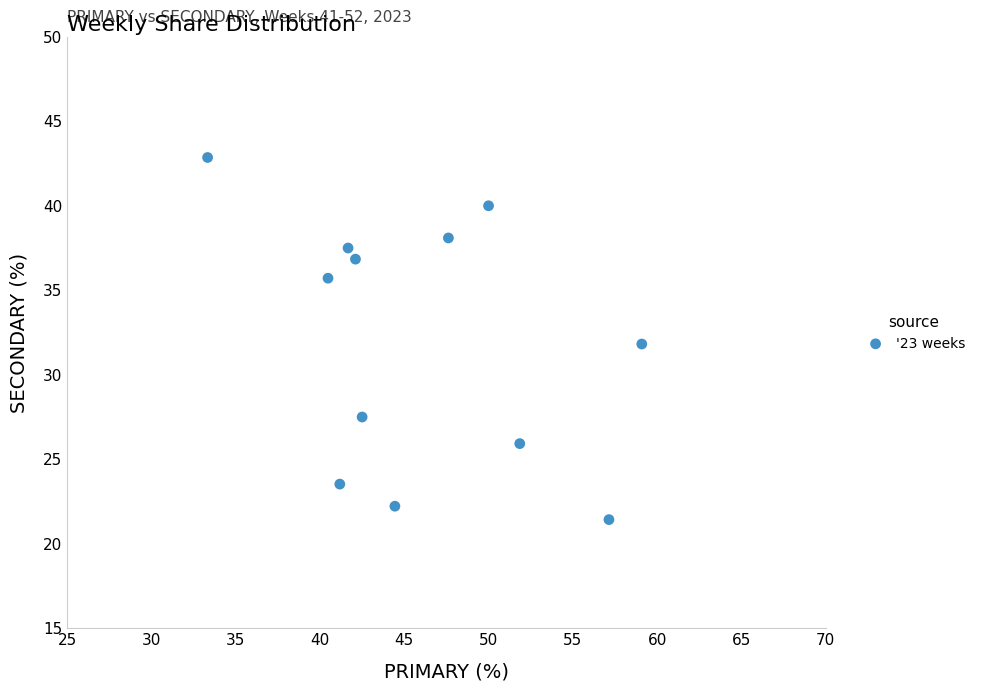

What is the average X value?

46.0